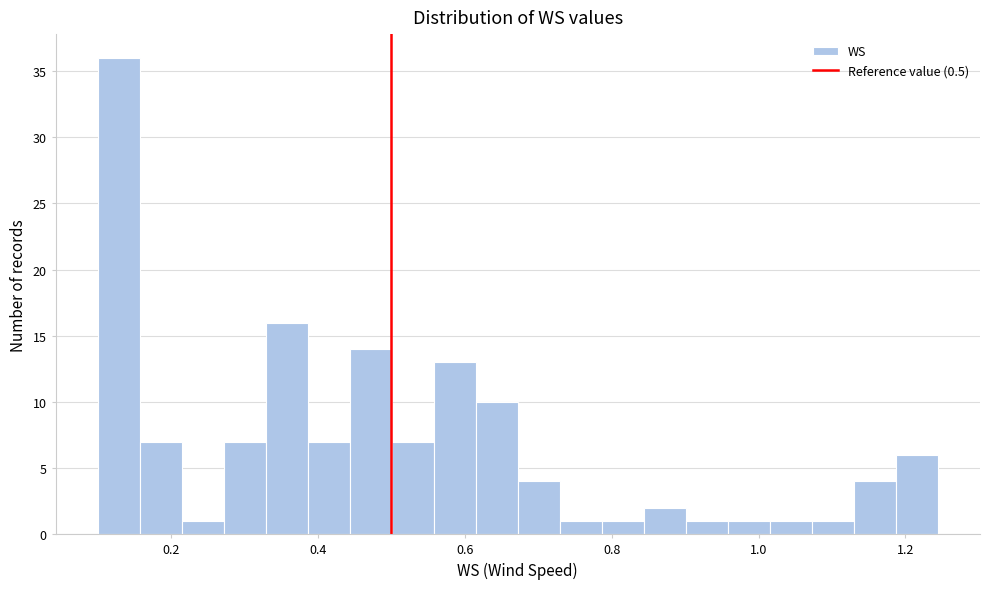

Around what value on the x-axis is the tallest bar? Give the approximate position of its centre, as read against the axis.

0.12